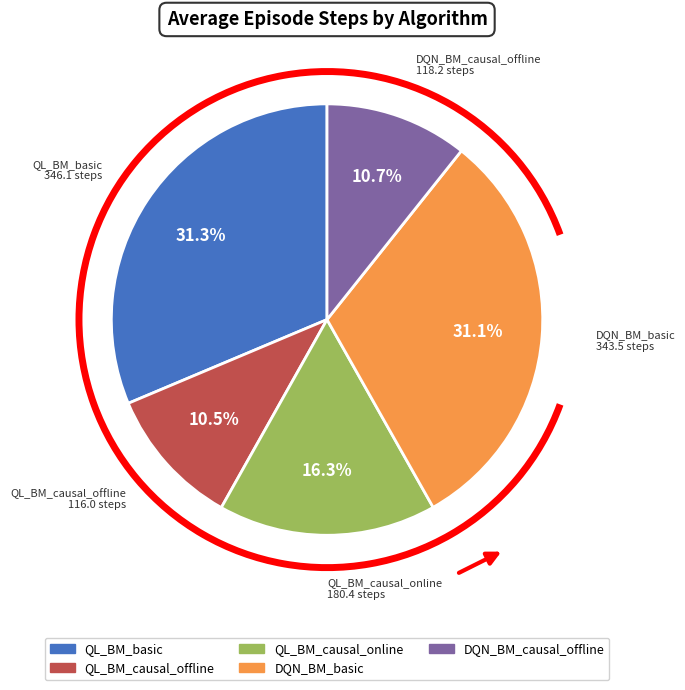

Is there any slice that represents more than half of the pie?

No